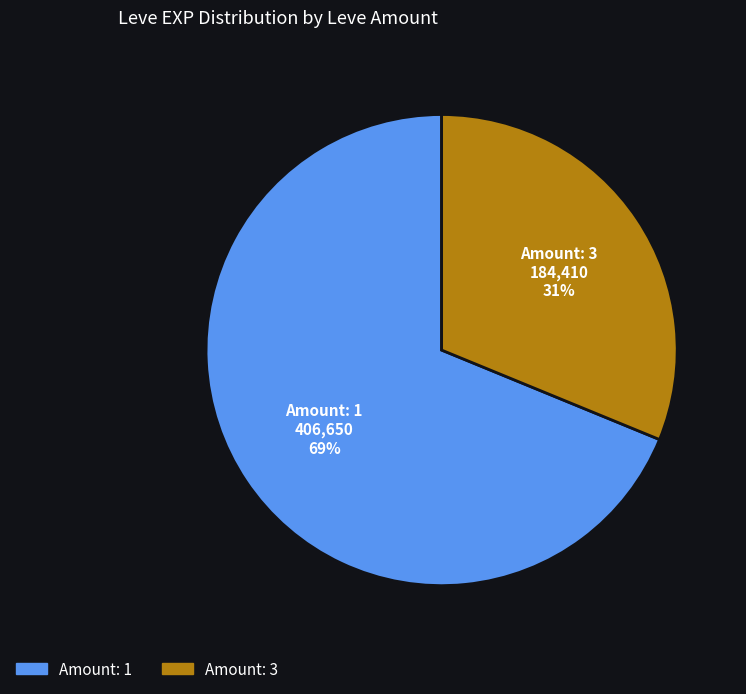

Is there a majority slice in this chart?

Yes